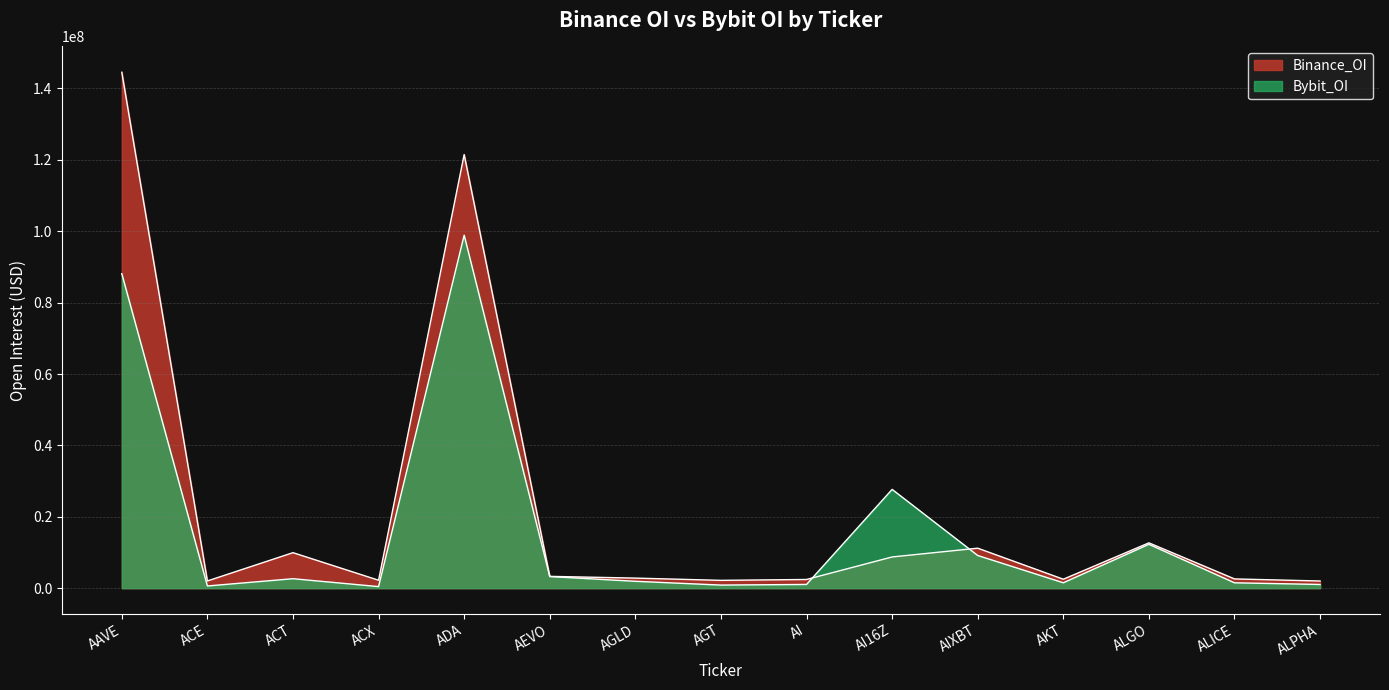

What are all the series names shown in the legend?

Binance_OI, Bybit_OI